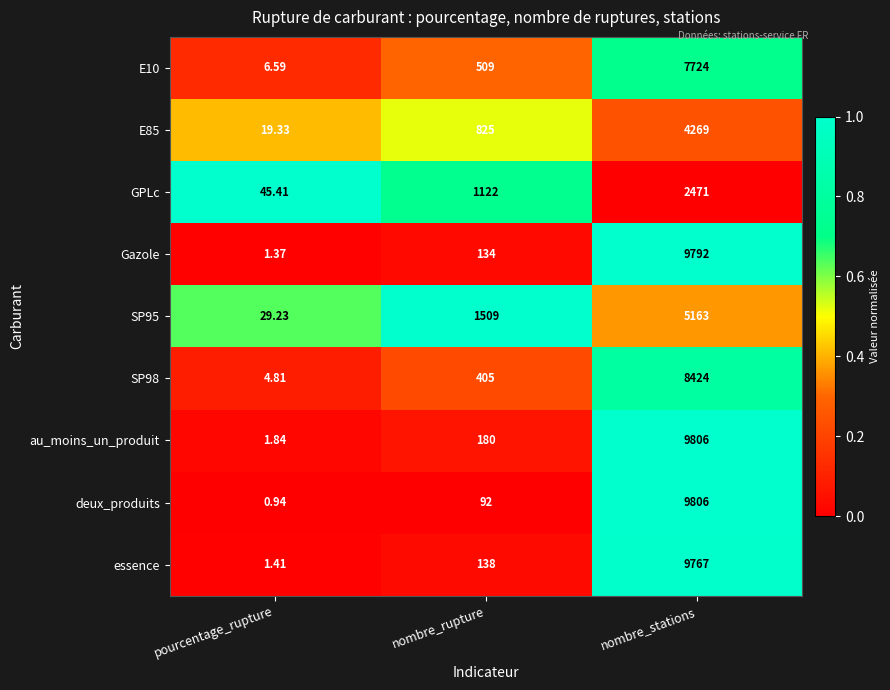

What is the difference between the highest and lowest values at nombre_stations?

7335.0